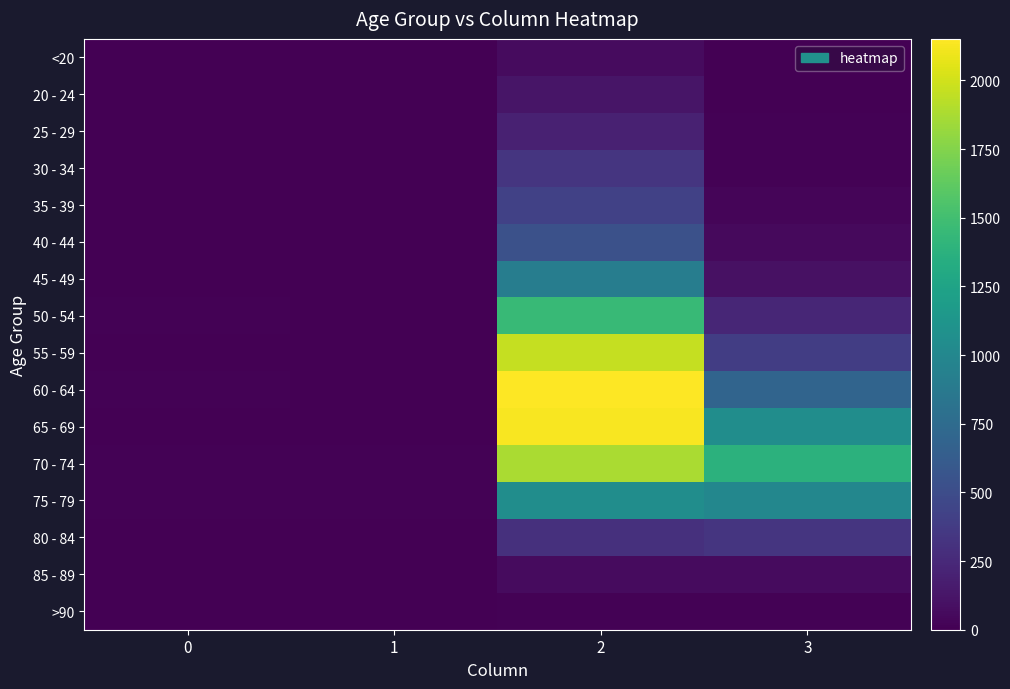

Which series has the largest total across all categories?

70 - 74